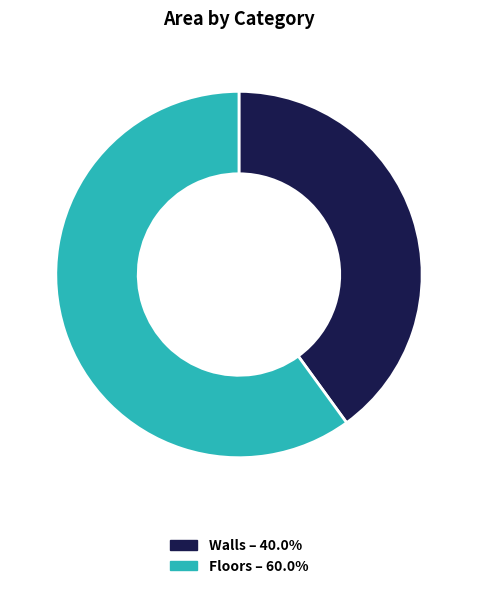

Rank the categories by value from lowest to highest.

Walls, Floors